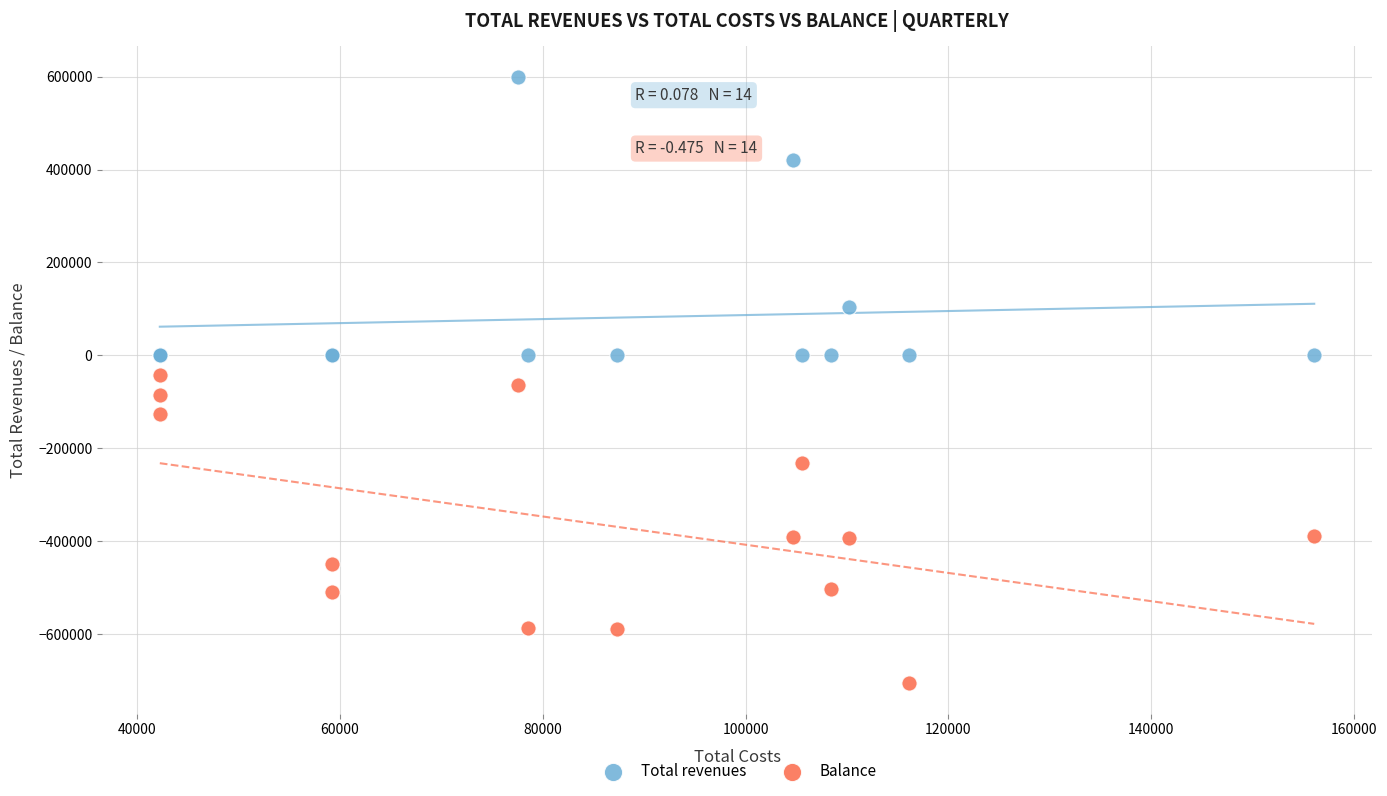

Which series reaches the maximum Y coordinate?

Total revenues